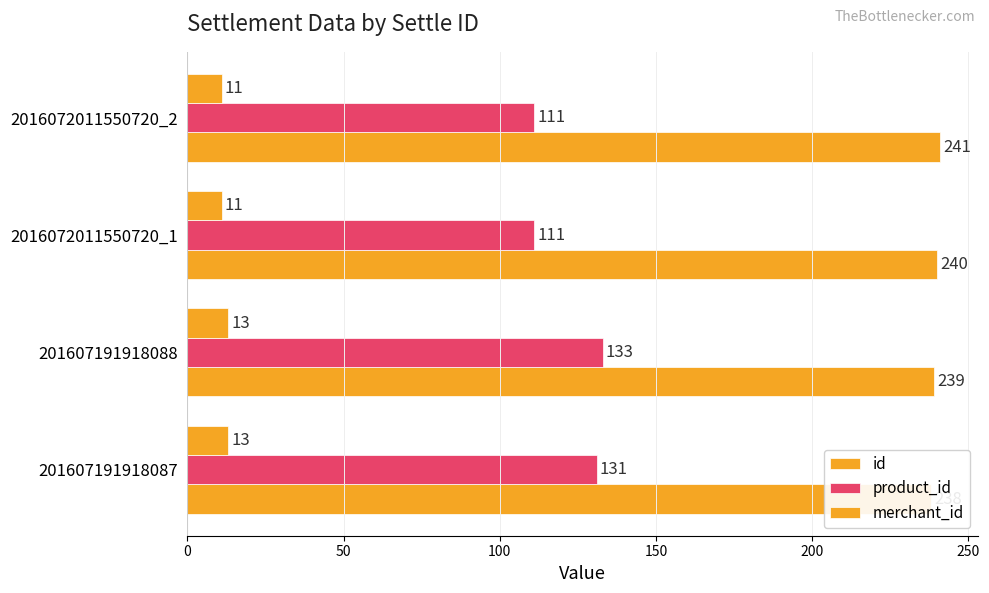

Which has a higher value, 201607191918088 or 2016072011550720_1?

2016072011550720_1